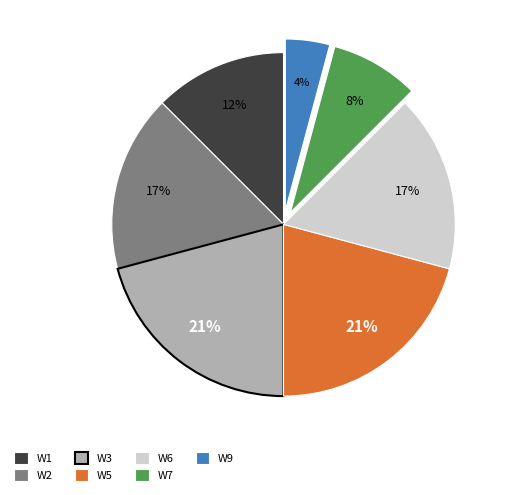

Is it true that W2 is 17% of the pie?

True